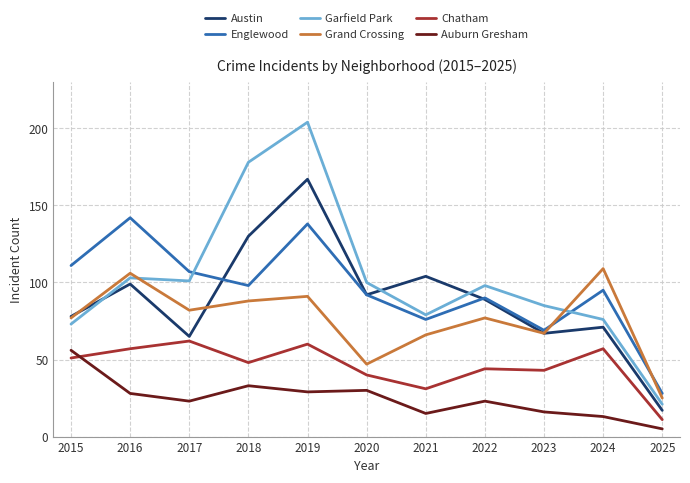

True or false: Chatham has a value of 72 at 2018.

False